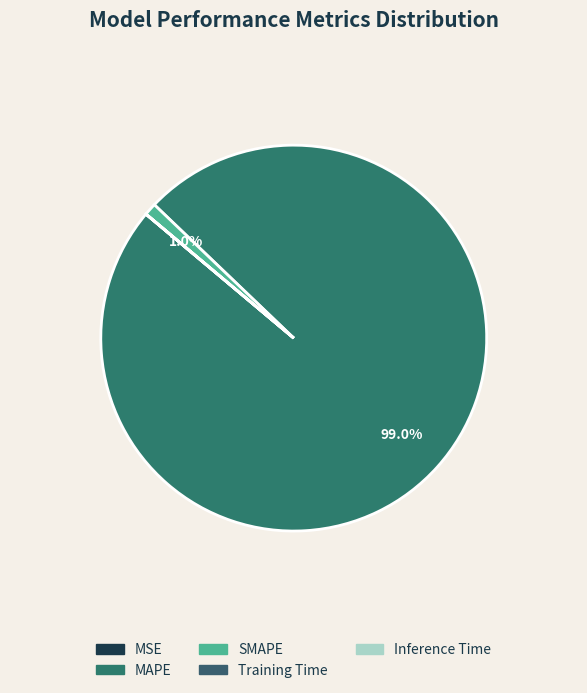

How many segments does this pie chart have?

5